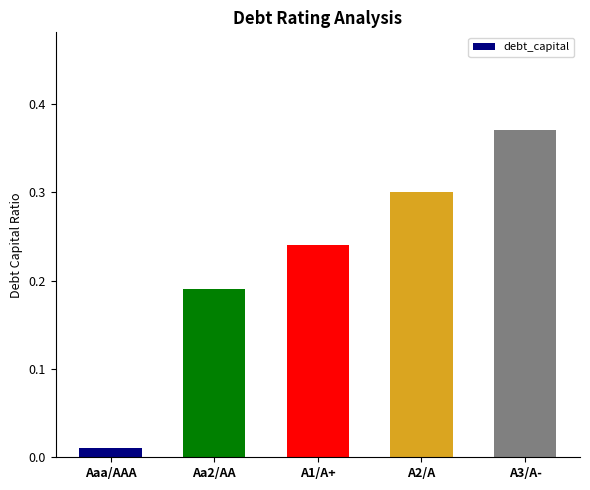

What is the label of the 2nd bar from the left?

Aa2/AA